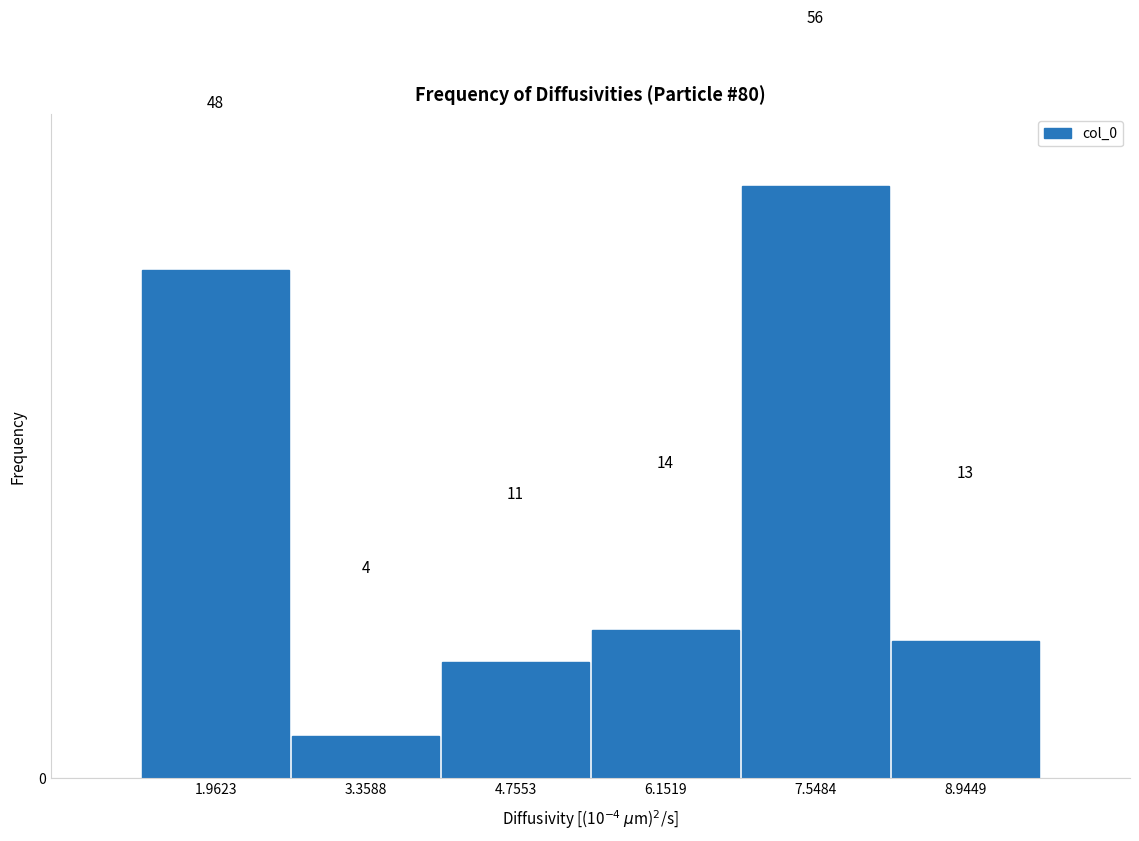

Which range on the x-axis has the tallest bar?

6.8 to 8.2